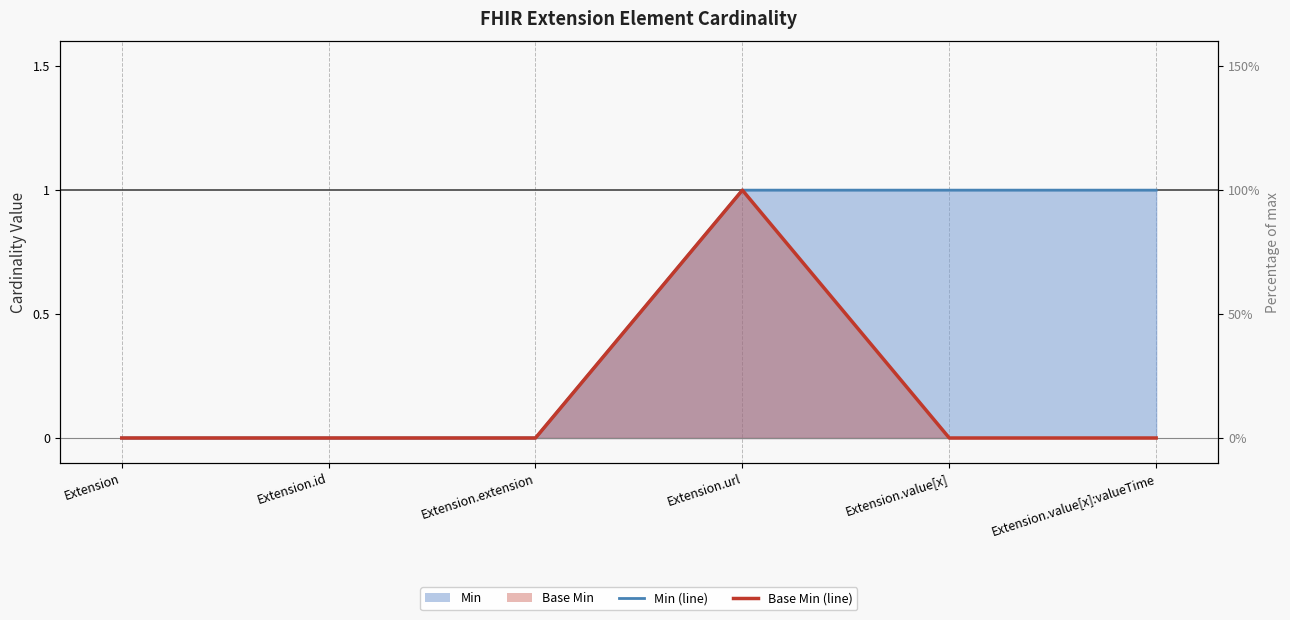

How many positive values does the Min series have?

3